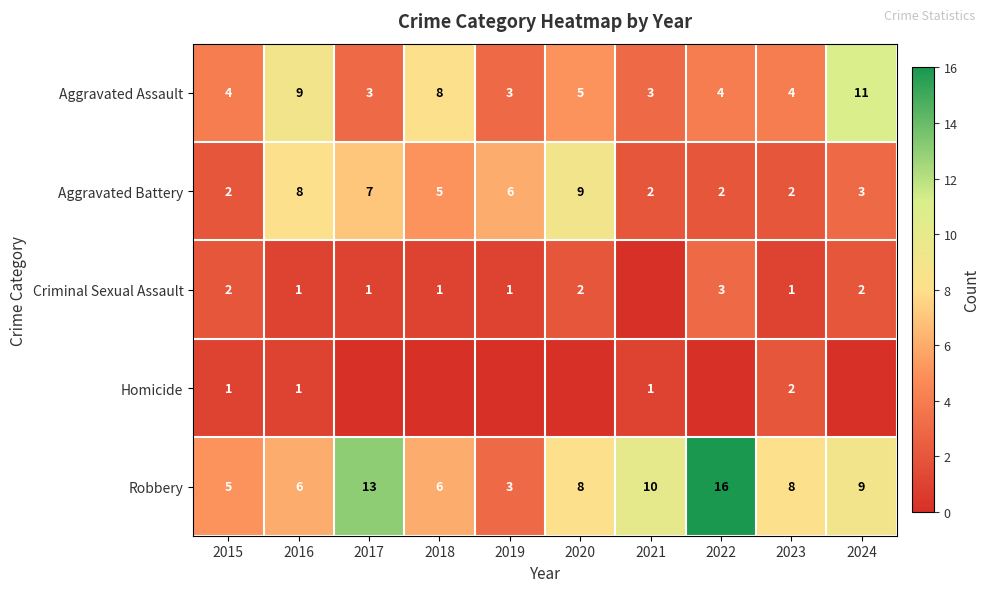

What is the sum of the Aggravated Assault values at 2018 and 2021?

11